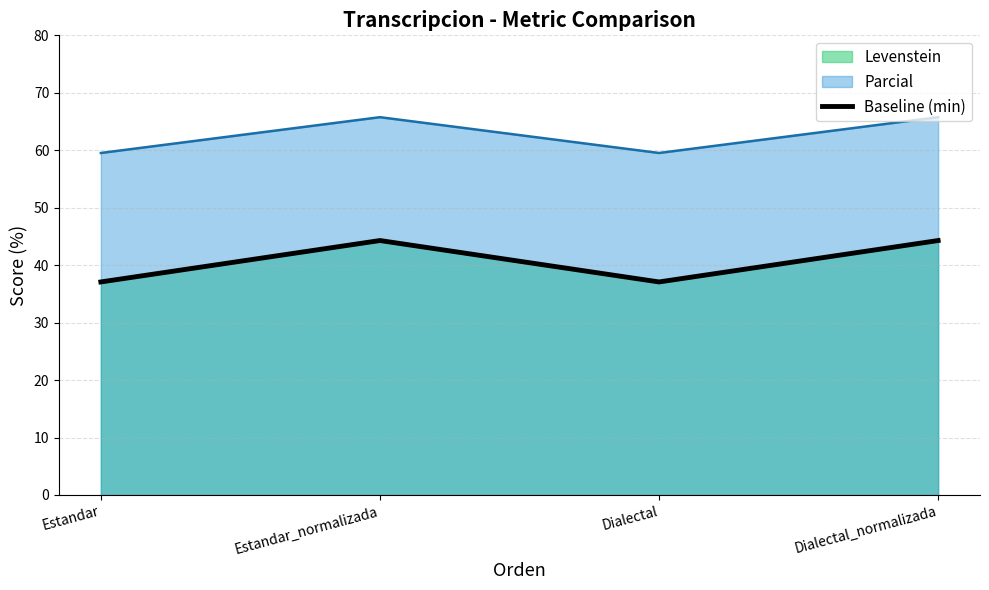

What is the minimum value shown in the chart?

37.1